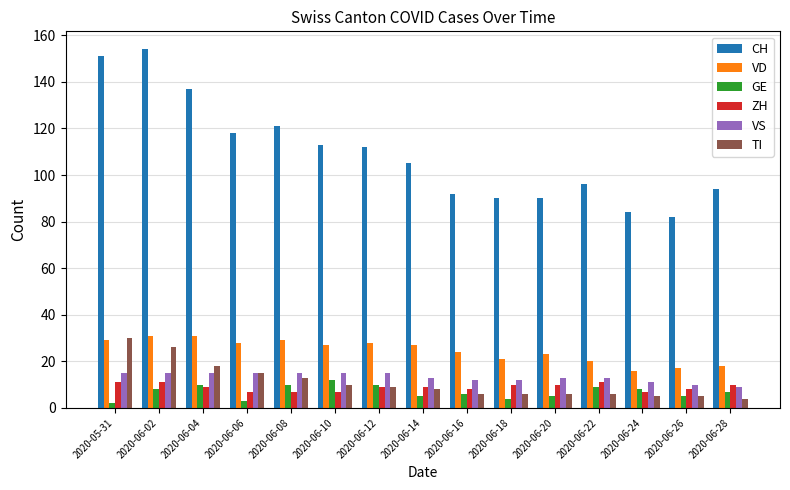

How many categories are shown in the chart?

15